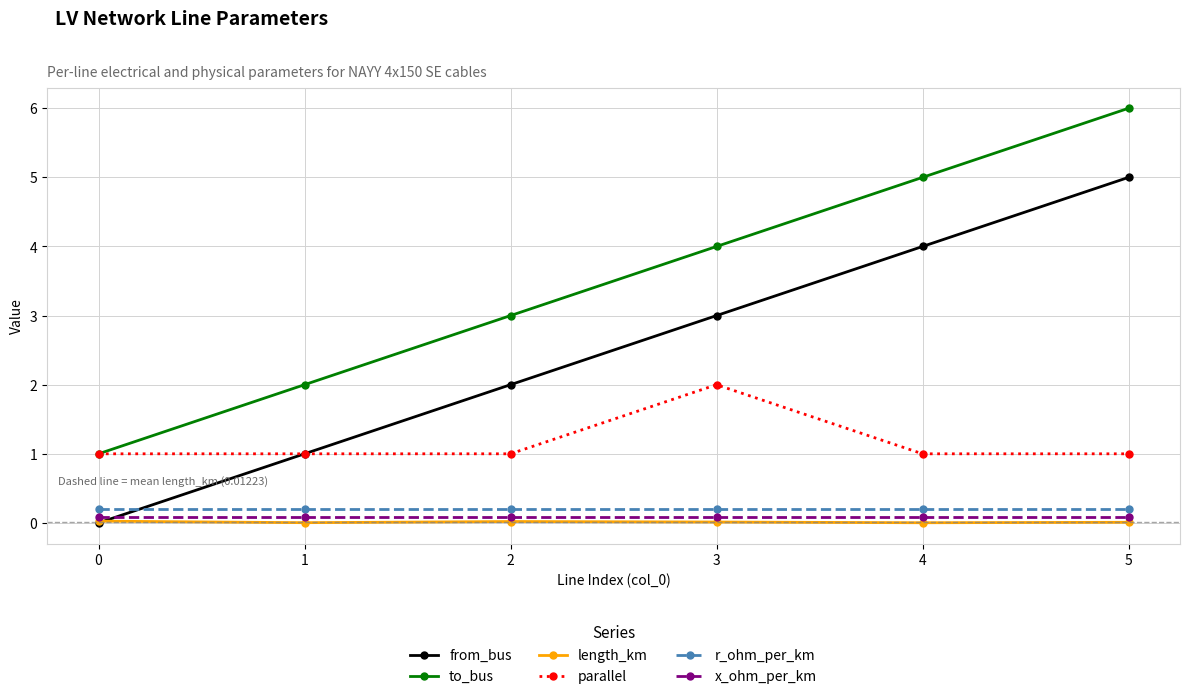

How many values in the from_bus series are below 3?

3